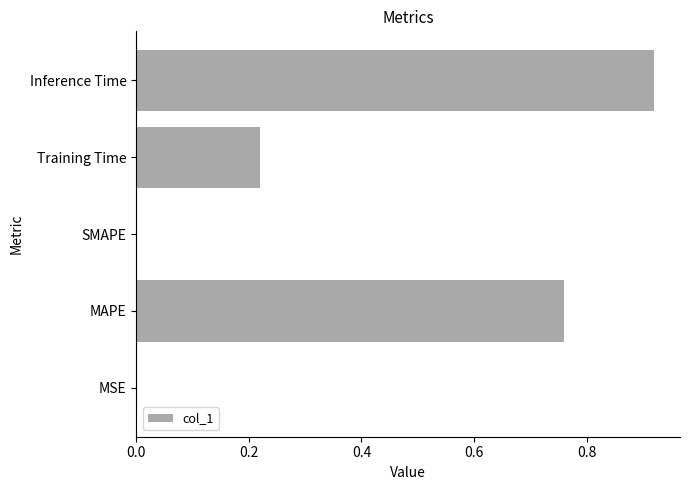

Which category has the highest value across all series?

Inference Time